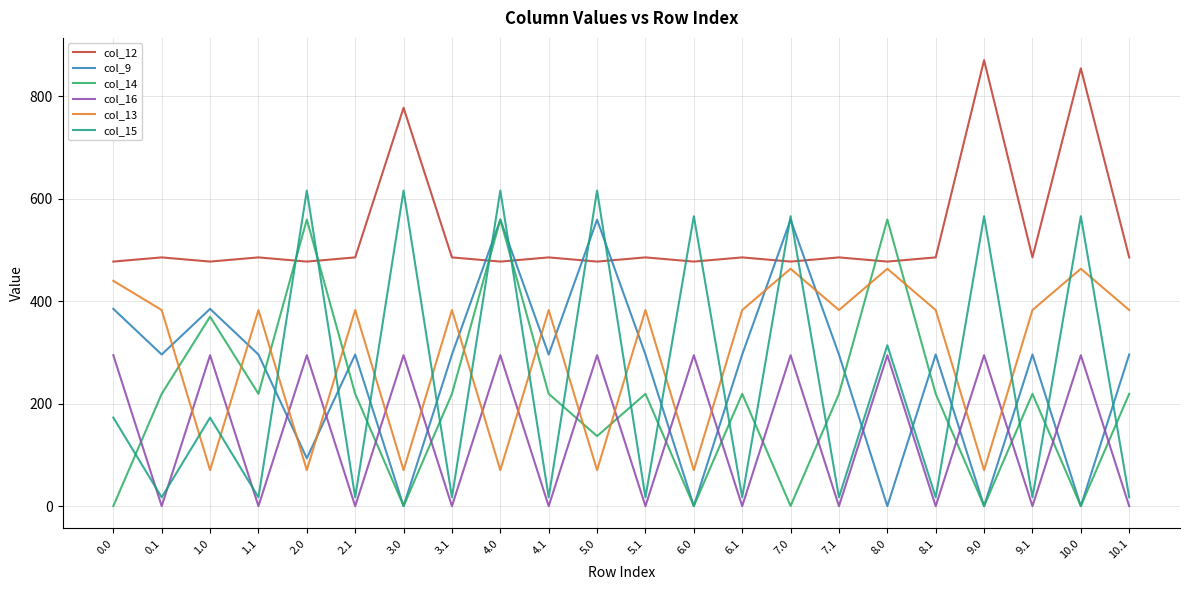

Where is the first local minimum for col_16?

0.1